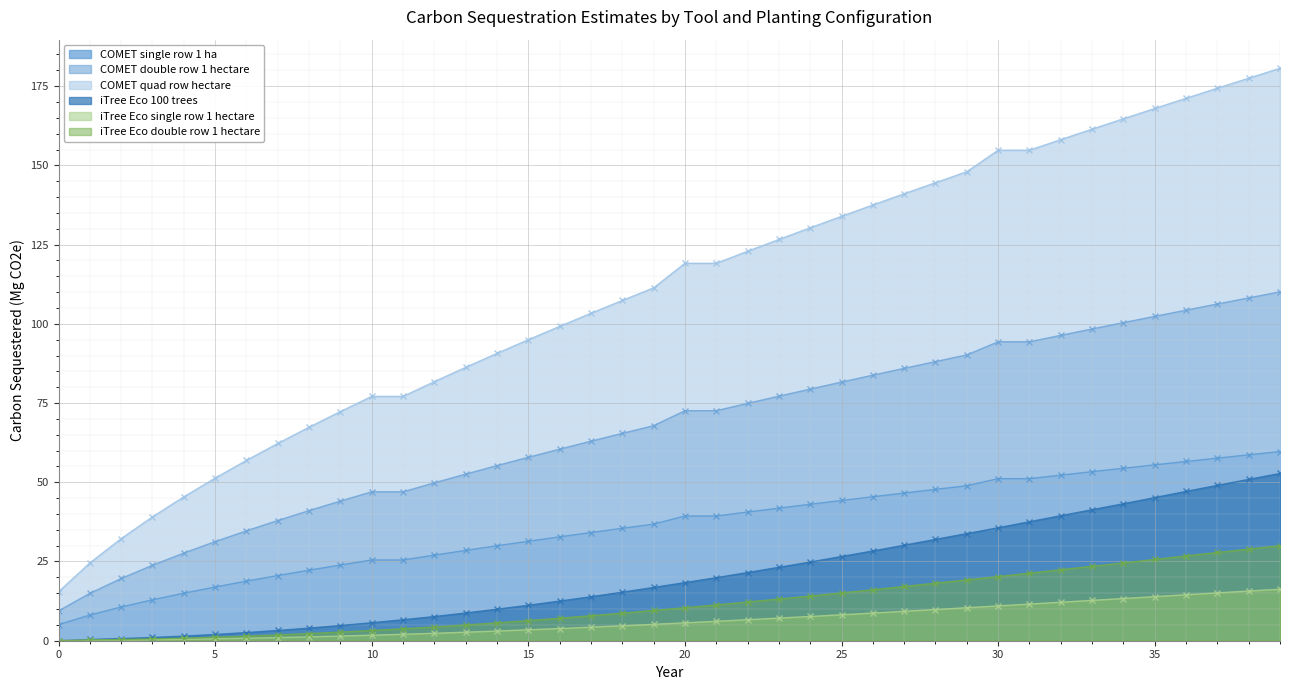

True or false: COMET single row 1 ha has more than 2 interior local peaks.

False